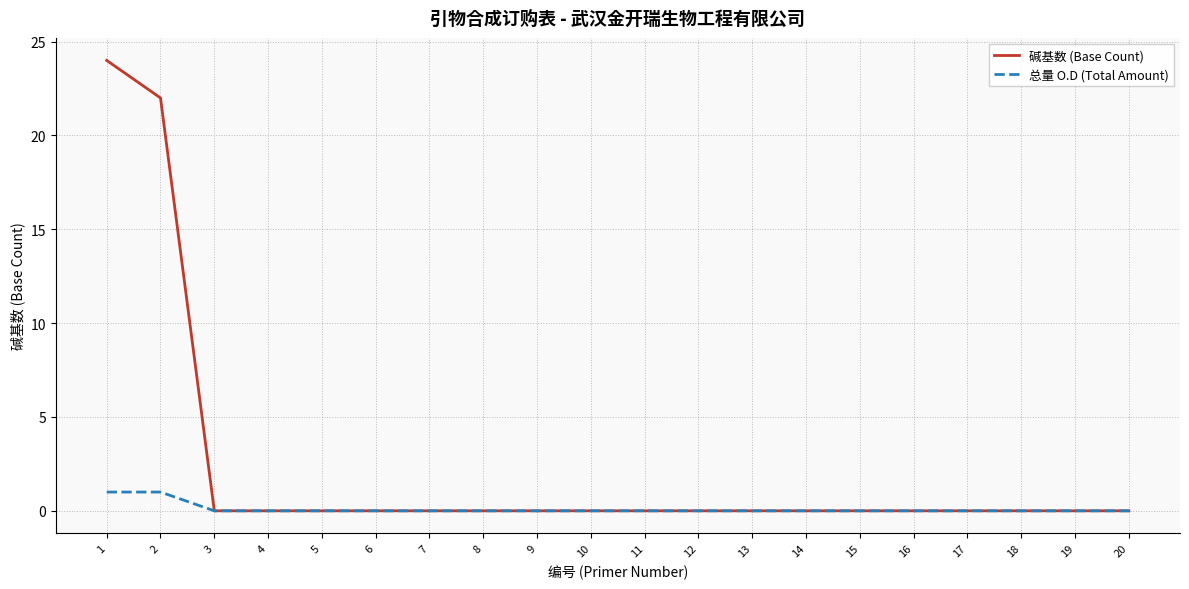

Which series has the largest range (max minus min)?

碱基数 (Base Count)